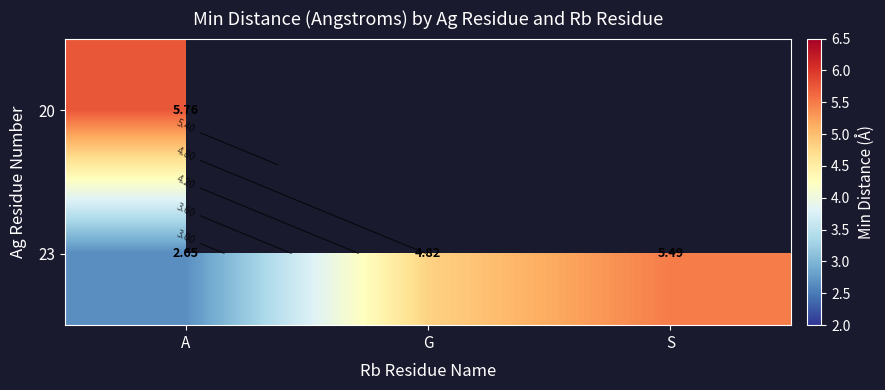

Is the value of 20 at G greater than the value of 23 at G?

No